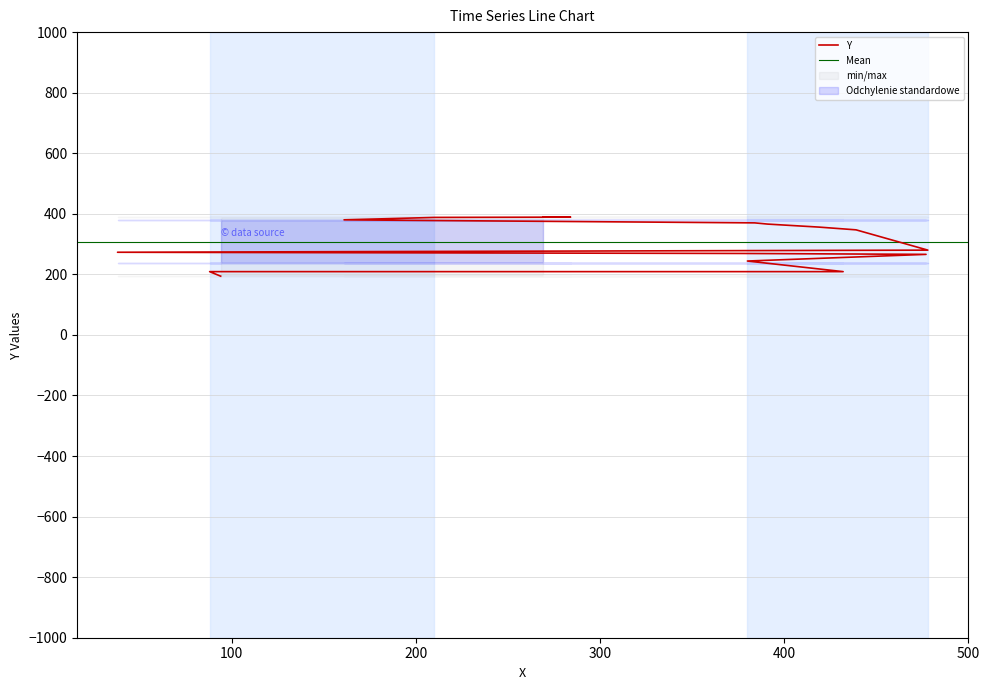

Which label corresponds to the smallest value in the chart?

94